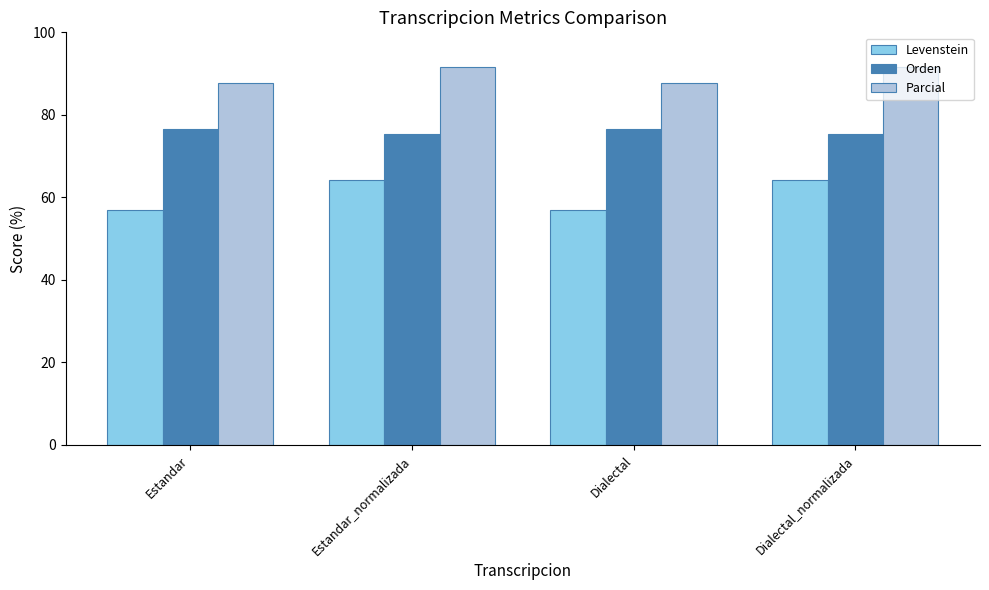

List the series in order of their overall mean, highest first.

Parcial, Orden, Levenstein